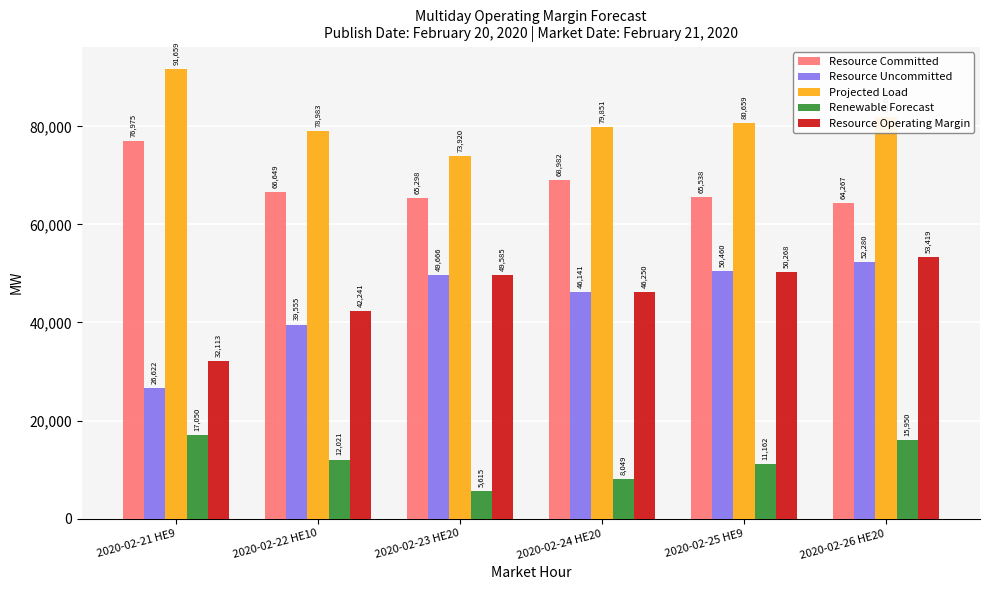

Which series changed the most between 2020-02-23 HE20 and 2020-02-24 HE20?

Projected Load